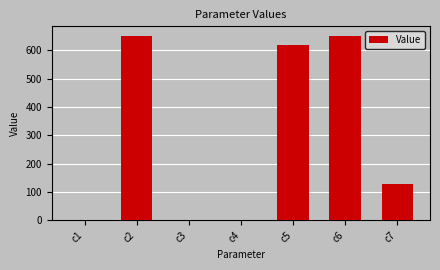

At which label does the data first exceed 128?

c2